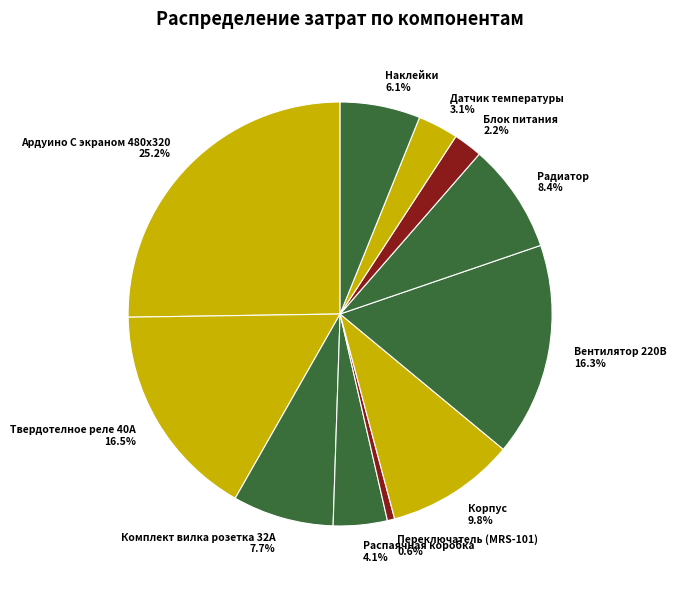

What percentage is the Вентилятор 220В slice, to the nearest percent?

16%